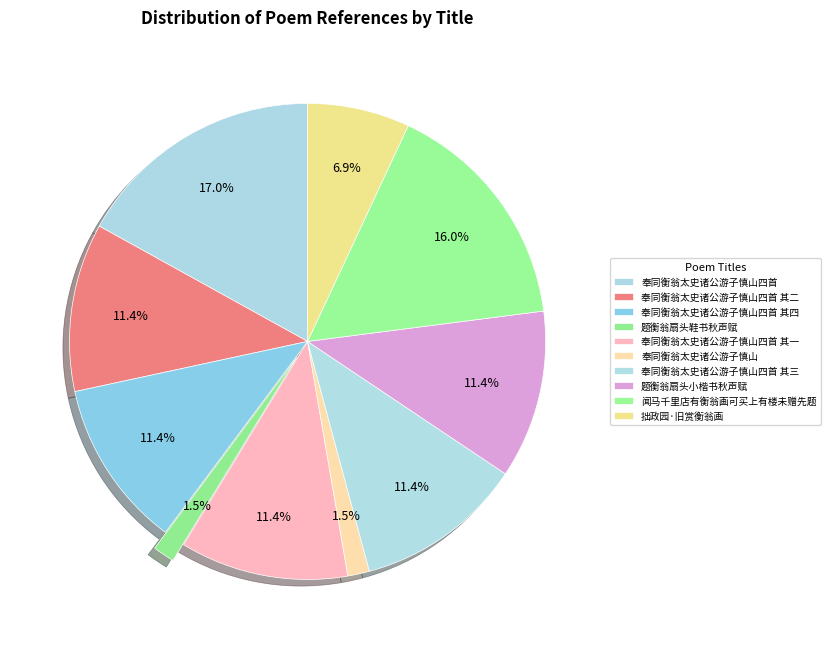

True or false: 奉同衡翁太史诸公游子慎山四首 accounts for 17% of the total.

True